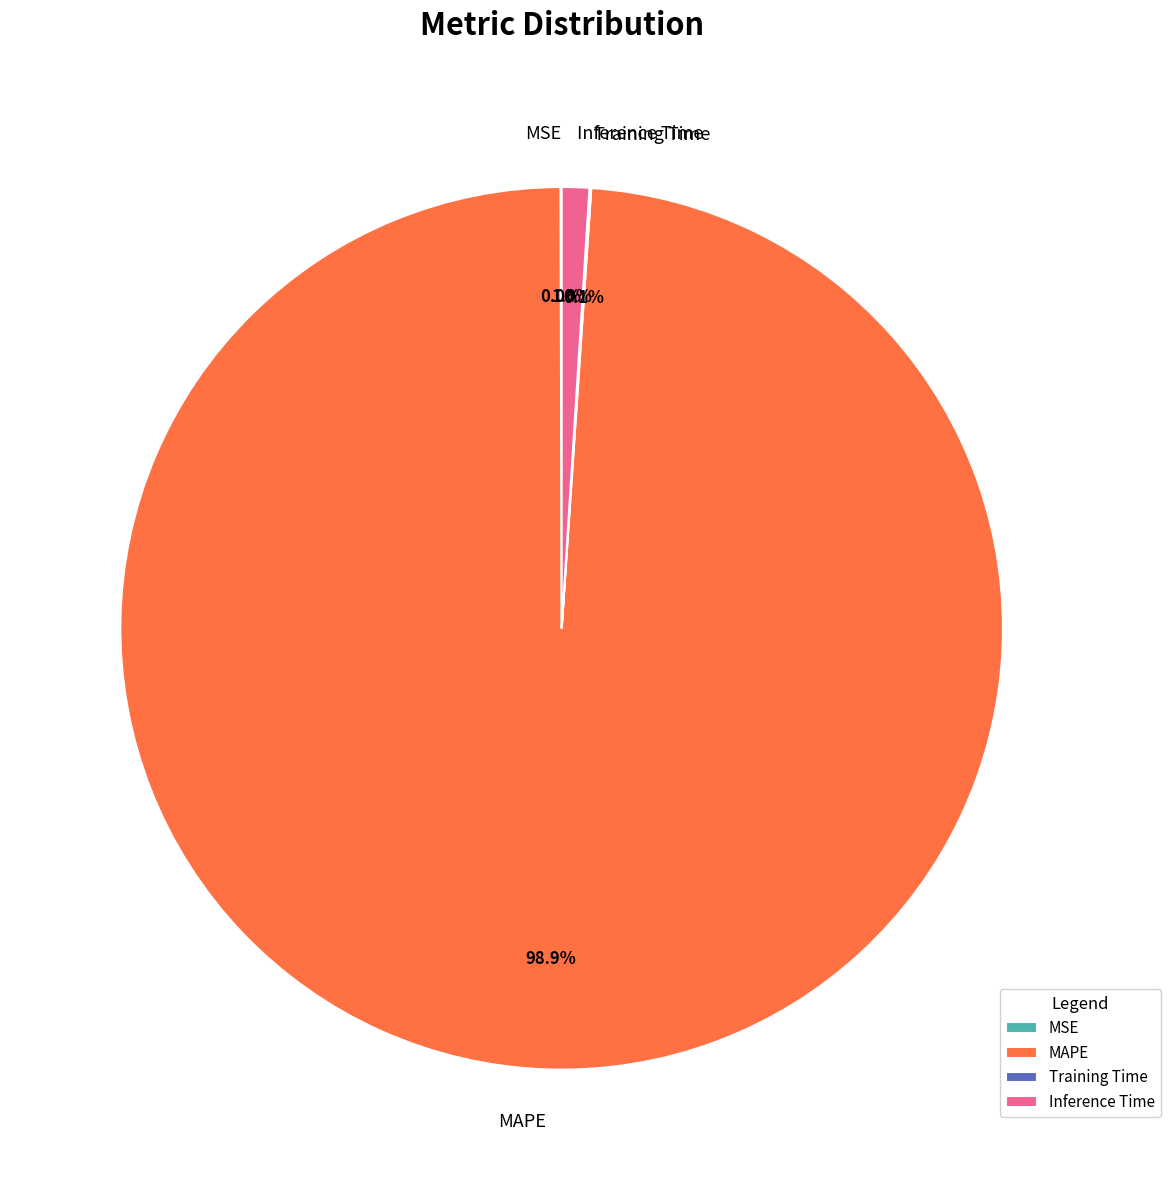

Which has a higher value, Inference Time or MAPE?

MAPE